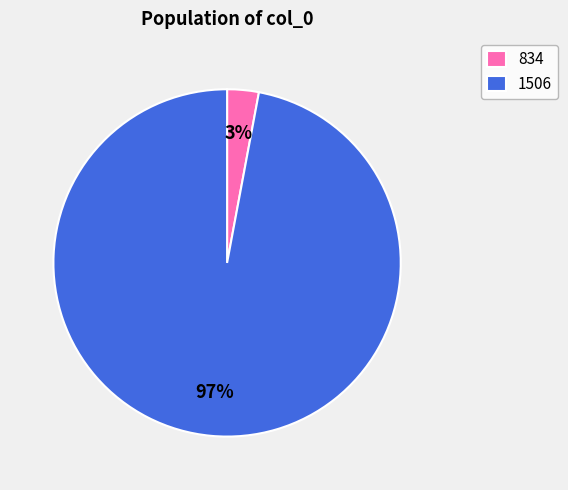

The 1506 slice represents 97% of the pie. True or false?

True